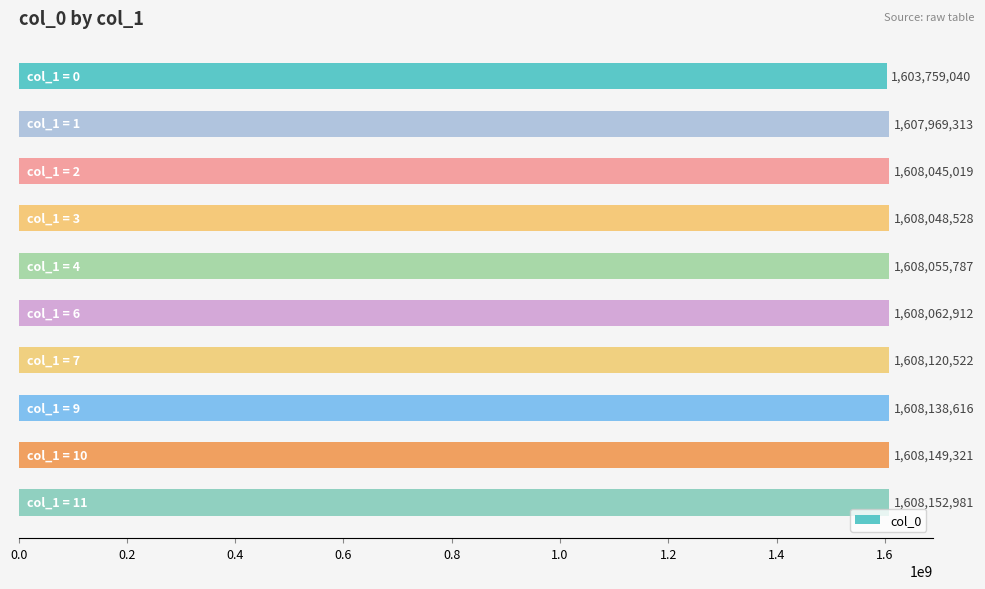

What is the difference between the maximum and minimum values?

4393941